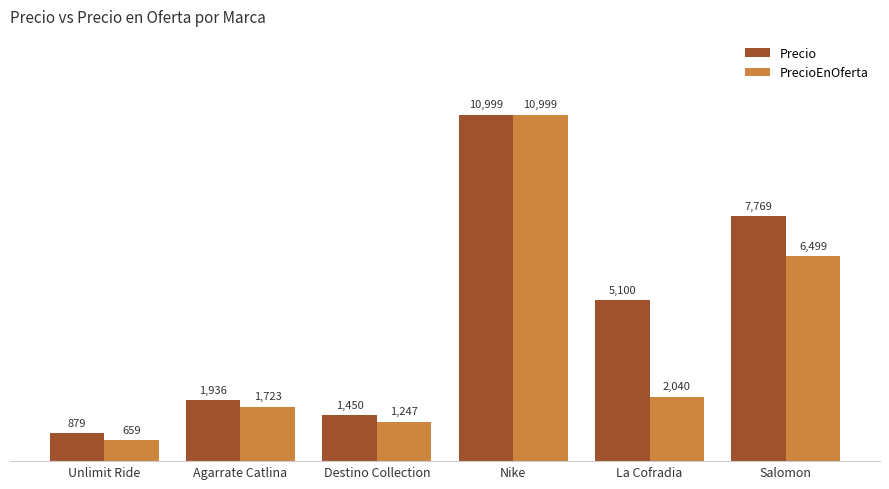

Is it true that Precio equals 1322 at La Cofradia?

False